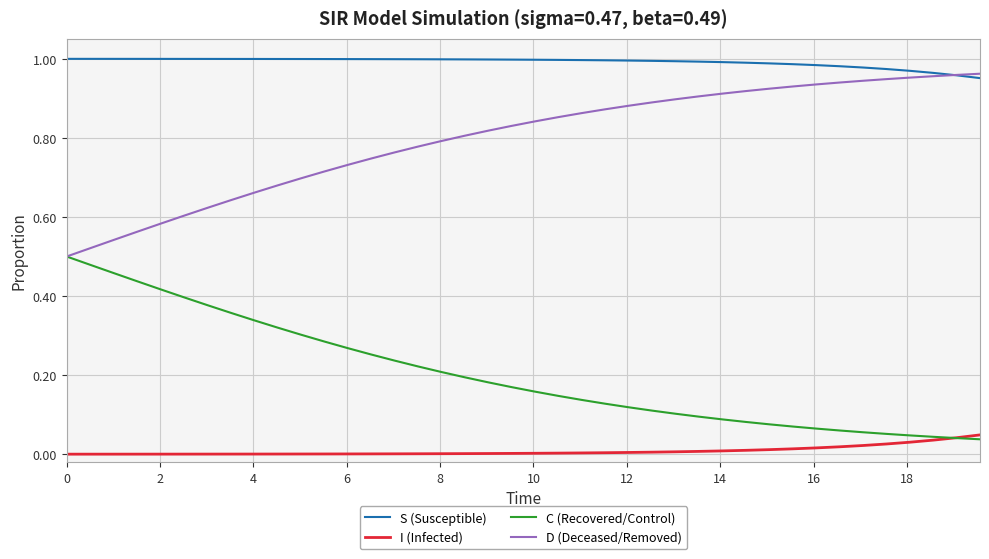

Which series has the largest total across all categories?

S (Susceptible)